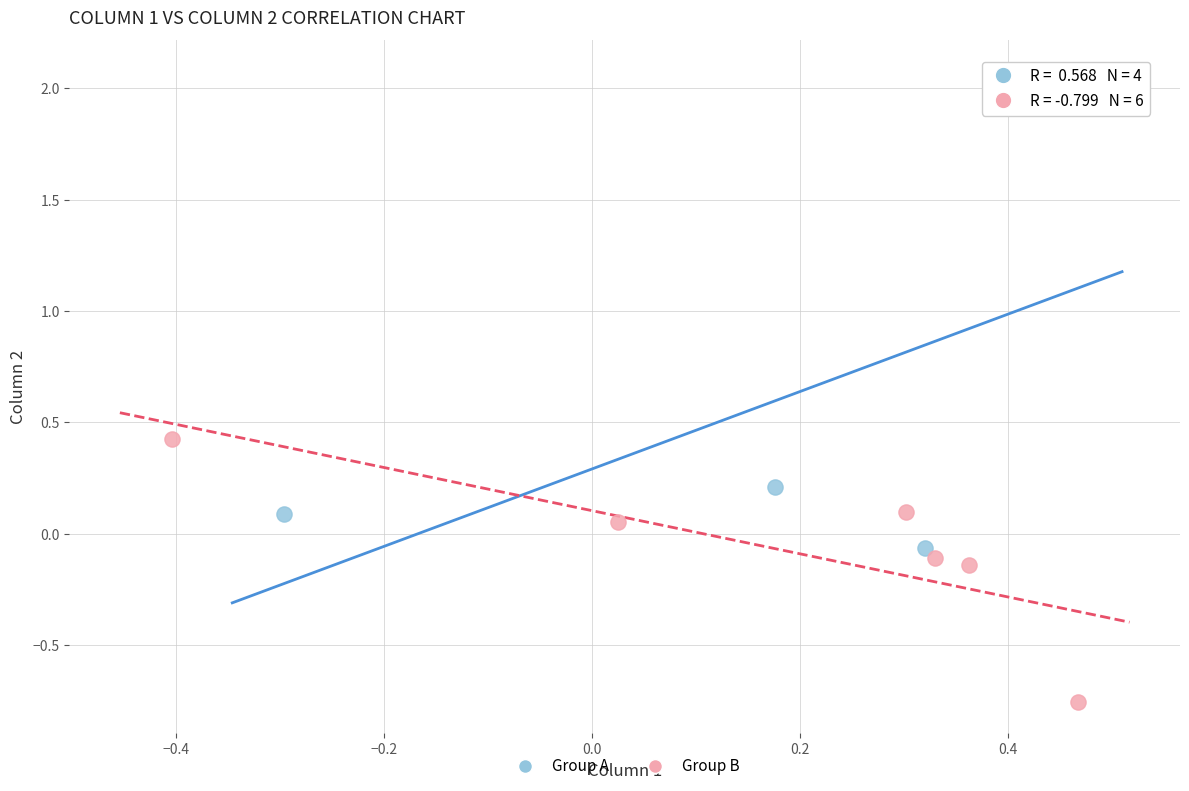

Which series contains the lowest Y value?

Group B